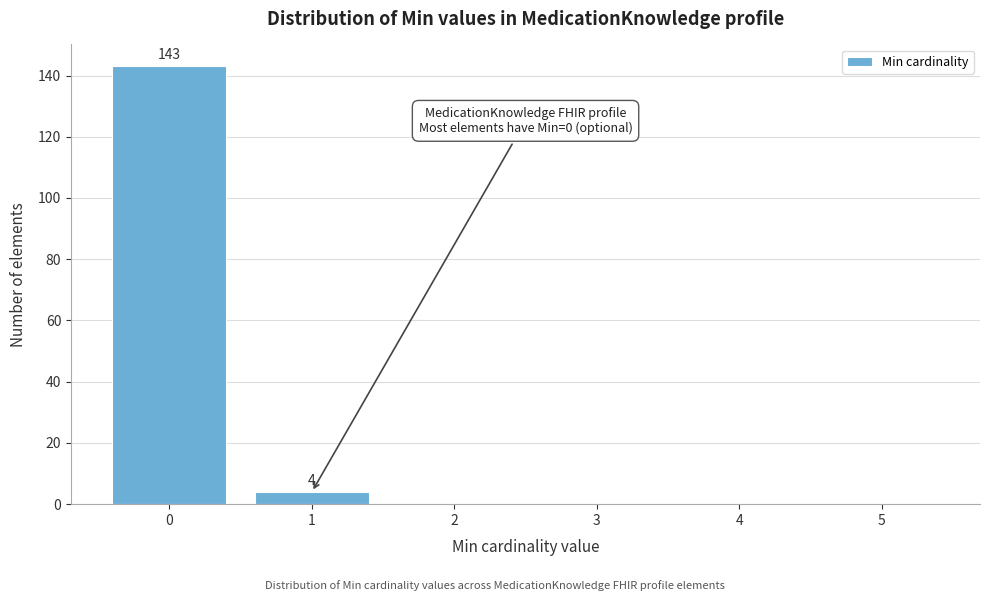

Reading left to right, extract all data points from this chart.

0=143	1=4	2=0	3=0	4=0	5=0